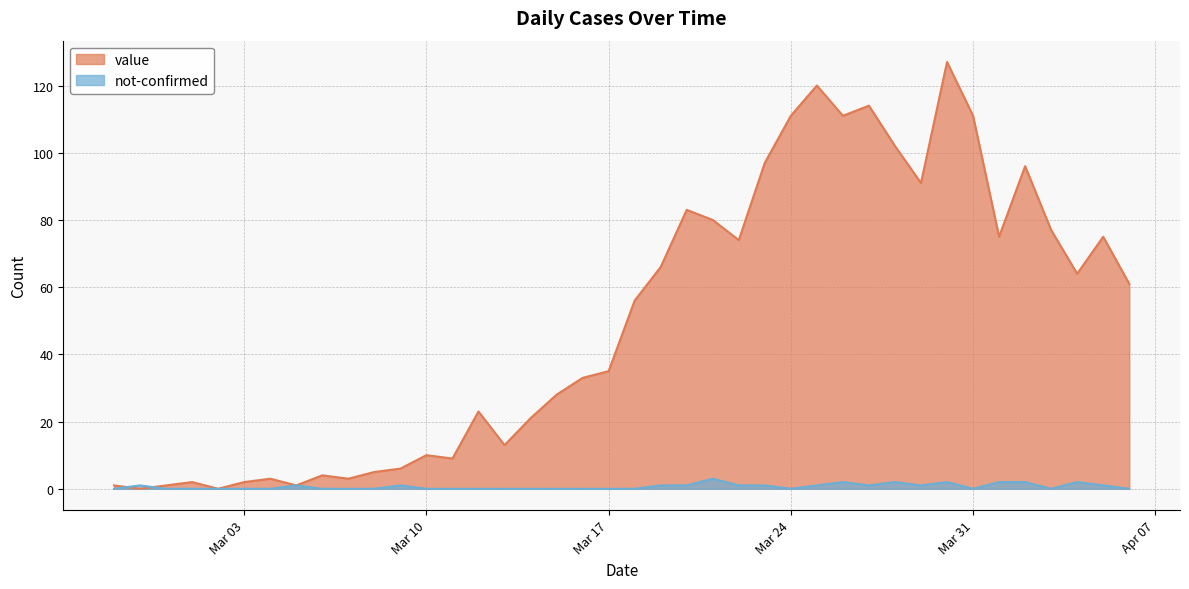

How many distinct data groups are displayed?

2